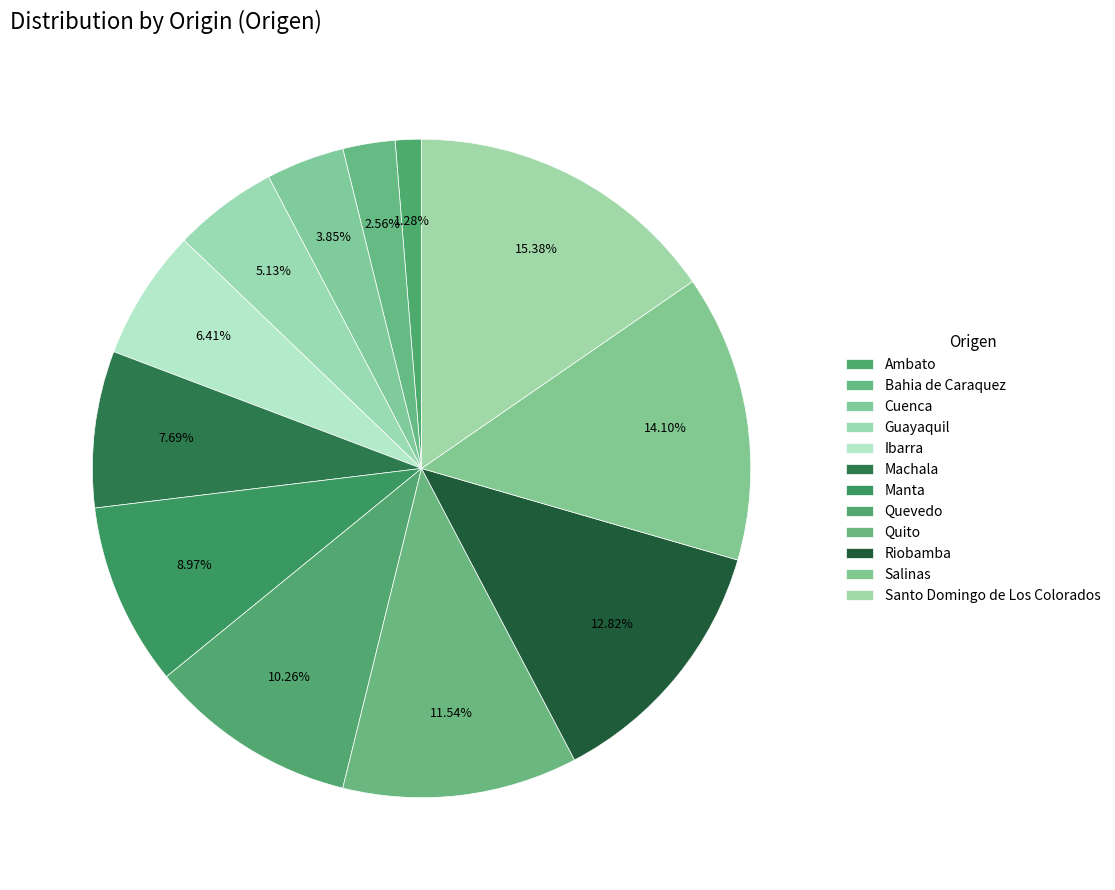

How many segments does this pie chart have?

12